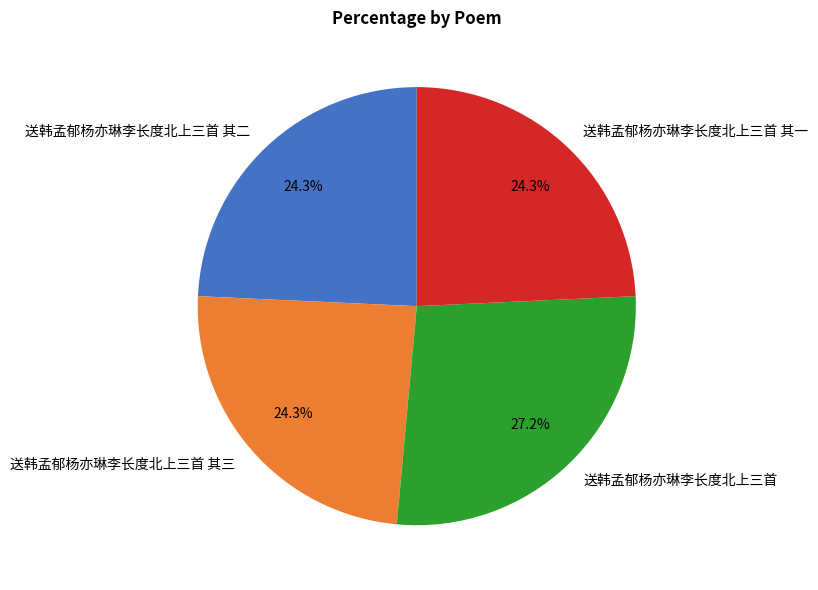

Which slice is the largest?

送韩孟郁杨亦琳李长度北上三首